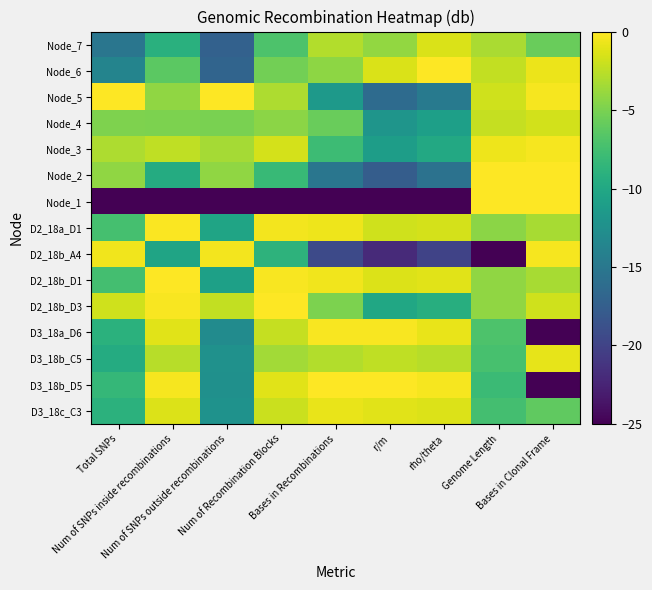

Rank the series at Num of SNPs inside recombinations from highest to lowest value.

D2_18b_D1, D2_18a_D1, D2_18b_D3, D3_18b_D5, D3_18a_D6, D3_18c_C3, Node_3, D3_18b_C5, Node_5, Node_4, Node_6, Node_7, Node_2, D2_18b_A4, Node_1